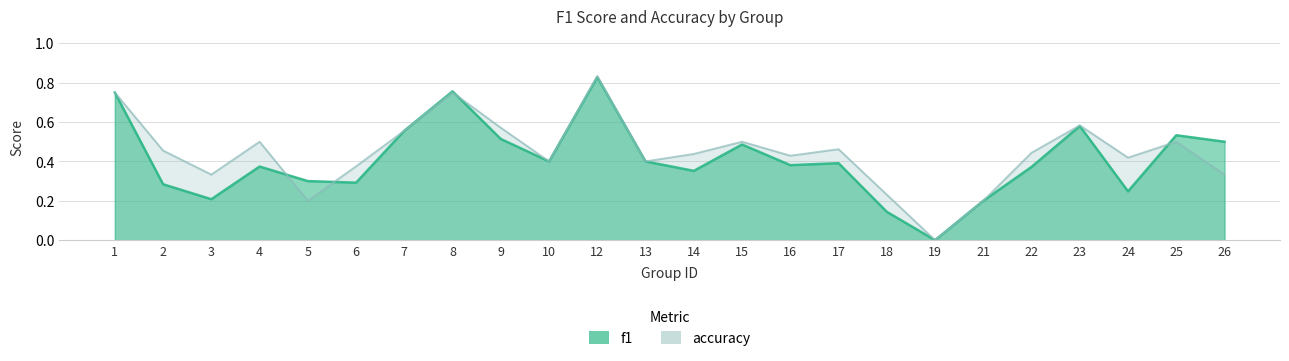

Is the value of f1 at 18 greater than the value of accuracy at 2?

No